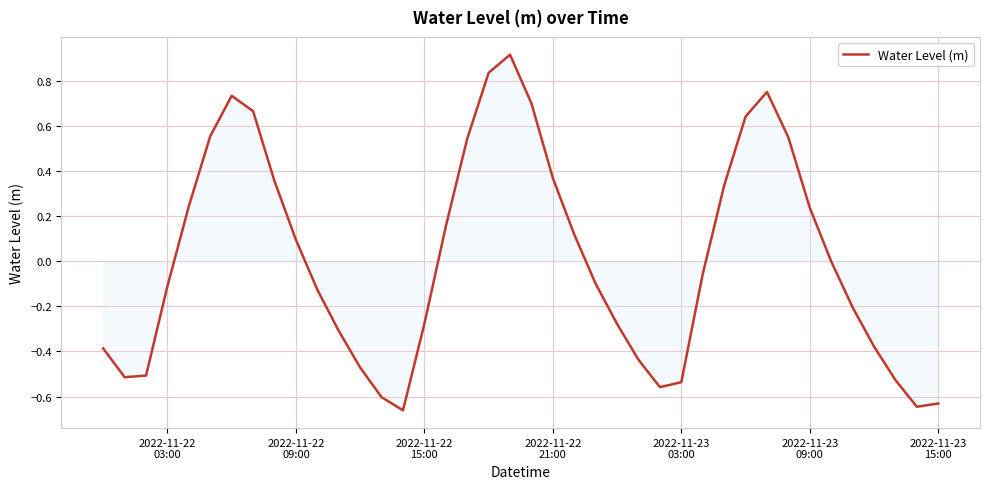

What is the greatest value displayed?

0.9